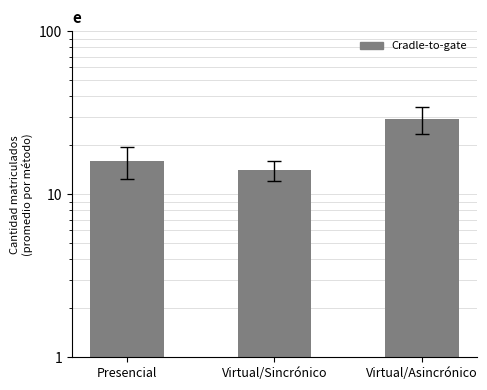

The value at Virtual/Sincrónico is 24. True or false?

False